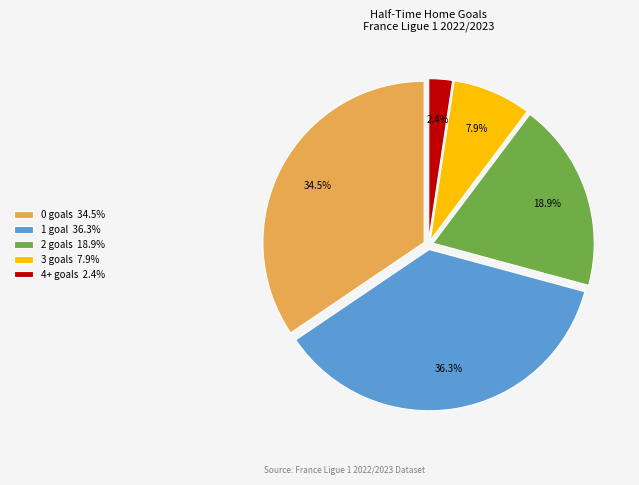

To the nearest percent, what is the difference between the largest and smallest slice percentages?

34%